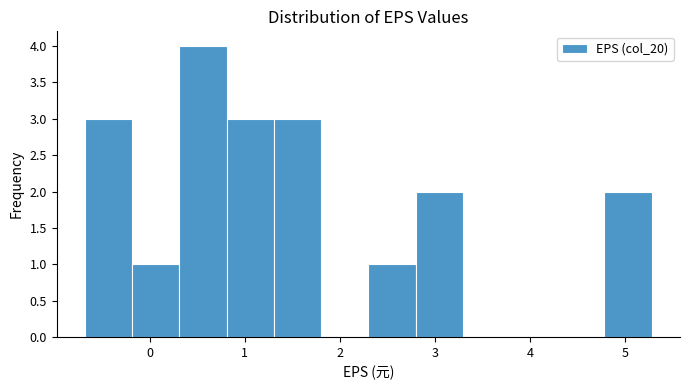

How tall is the bar that spans -0.2 to 0.3 on the x-axis? Neither the bar edges nor the heights are printed on the chart, so give them approximately, as read against the axes.

1